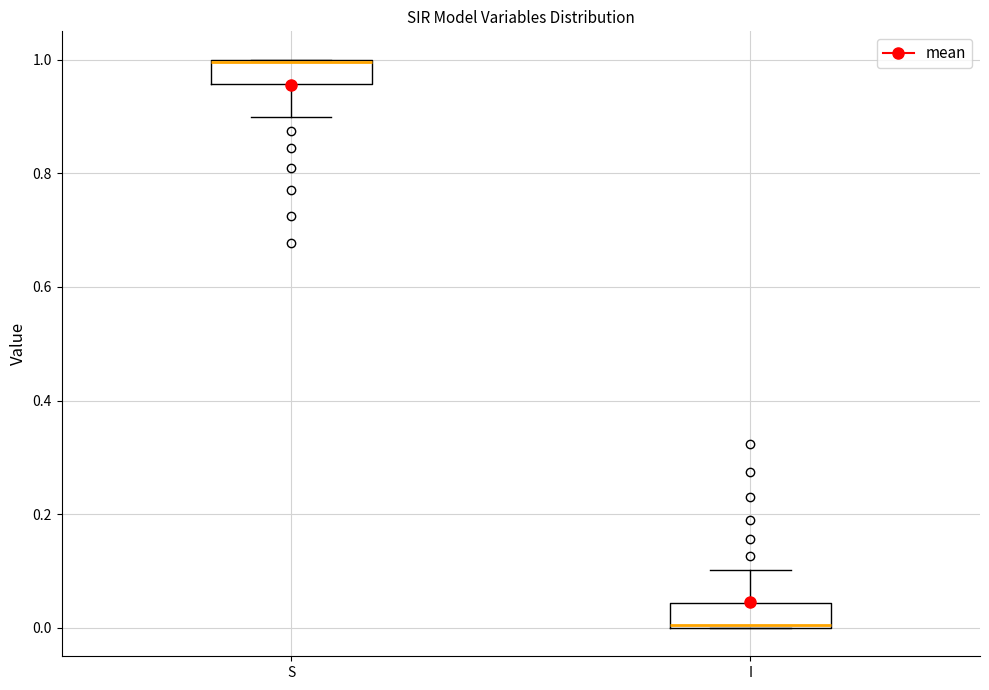

Where does the upper whisker of the box for I end on the y-axis? The values are not printed on the chart, so give them approximately, as read against the axis.

0.10